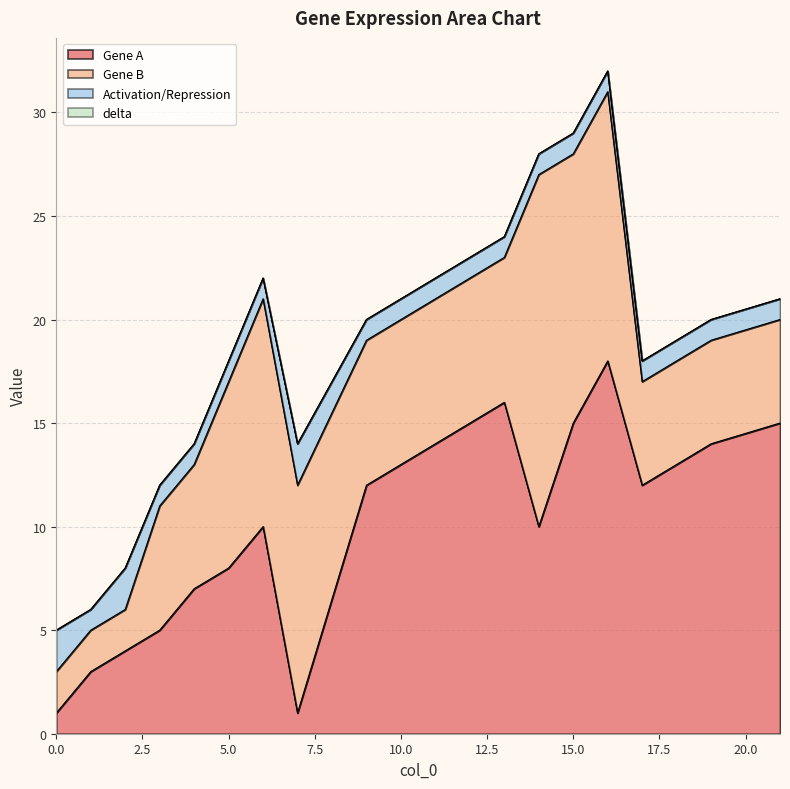

How many values in the Gene B series exceed 7?

6